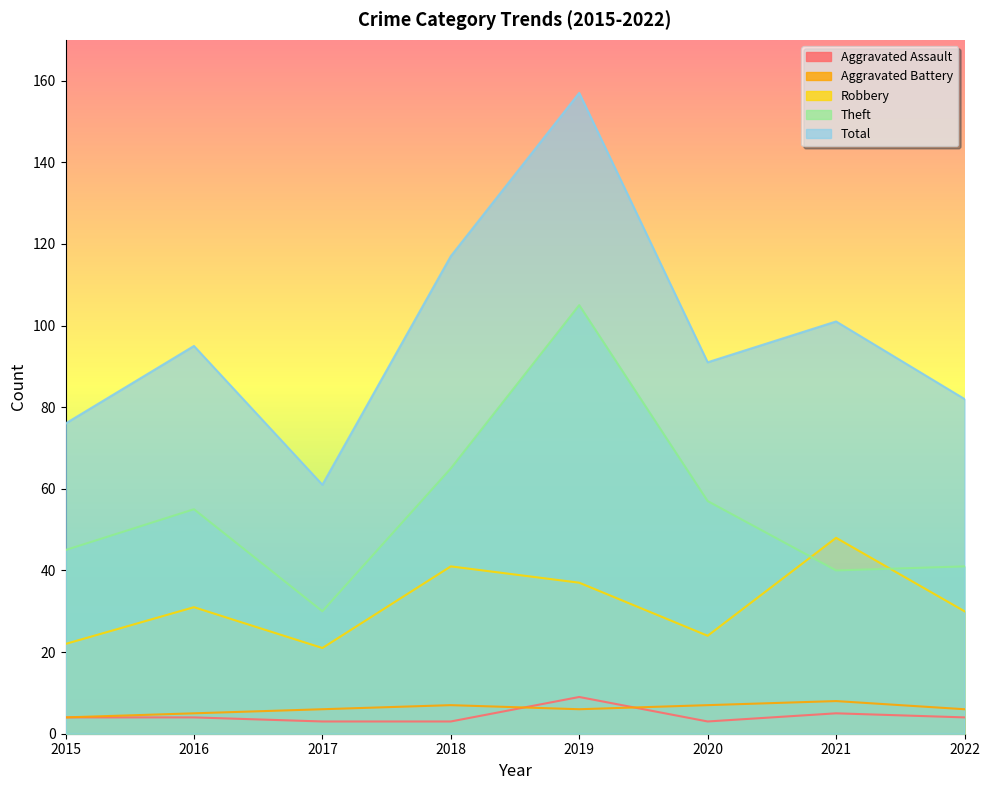

What is the sum of all Robbery values?

254